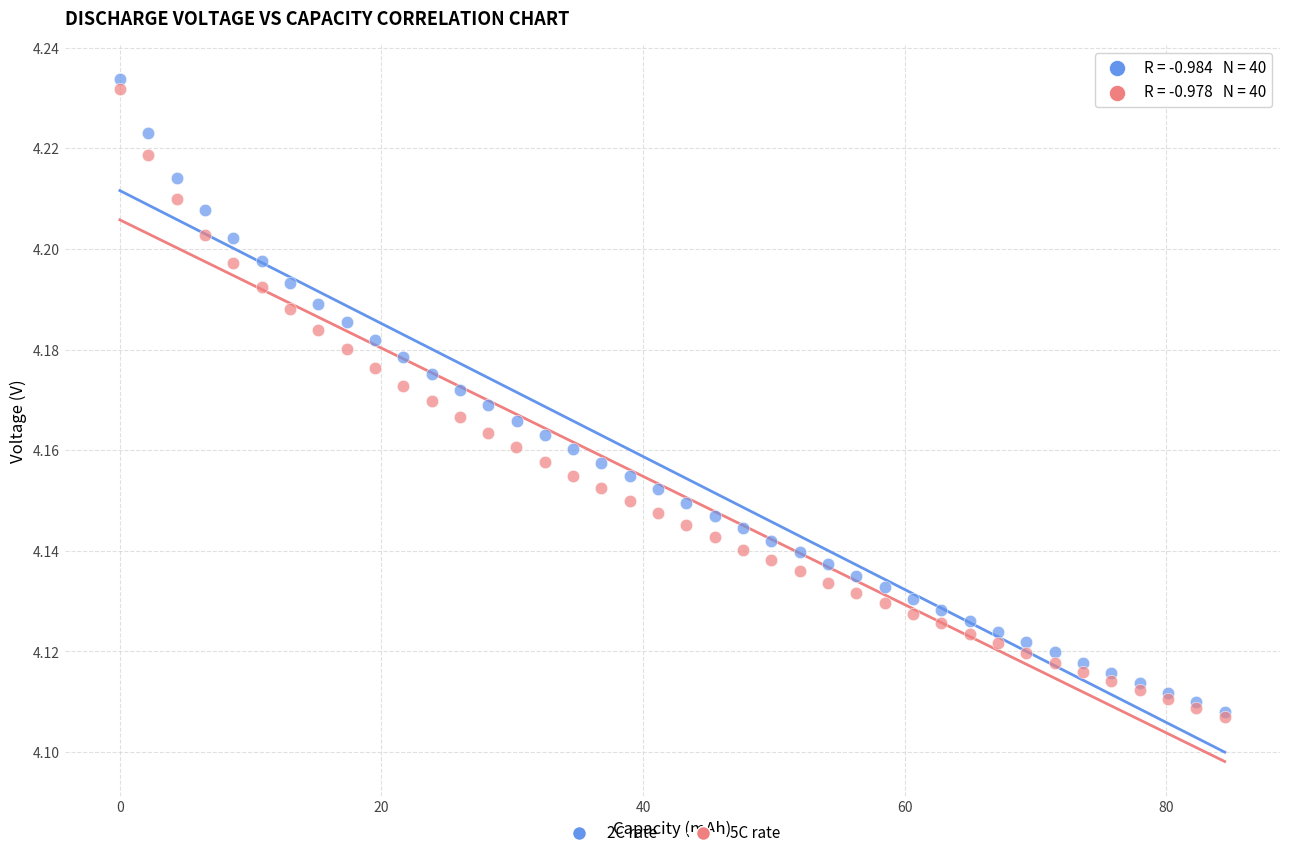

What are all the series names shown in the legend?

2C rate, 5C rate